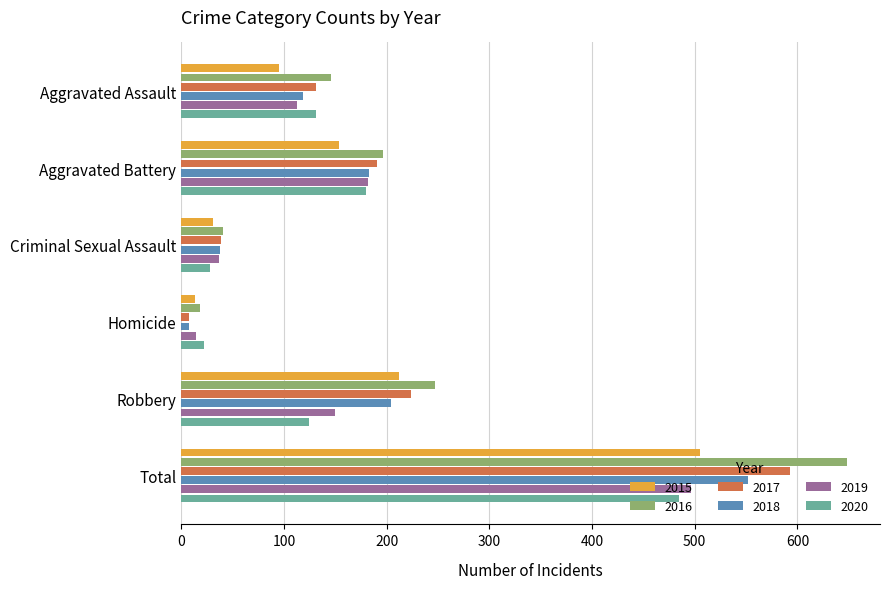

List the labels in order of 2017 value, smallest first.

Homicide, Criminal Sexual Assault, Aggravated Assault, Aggravated Battery, Robbery, Total